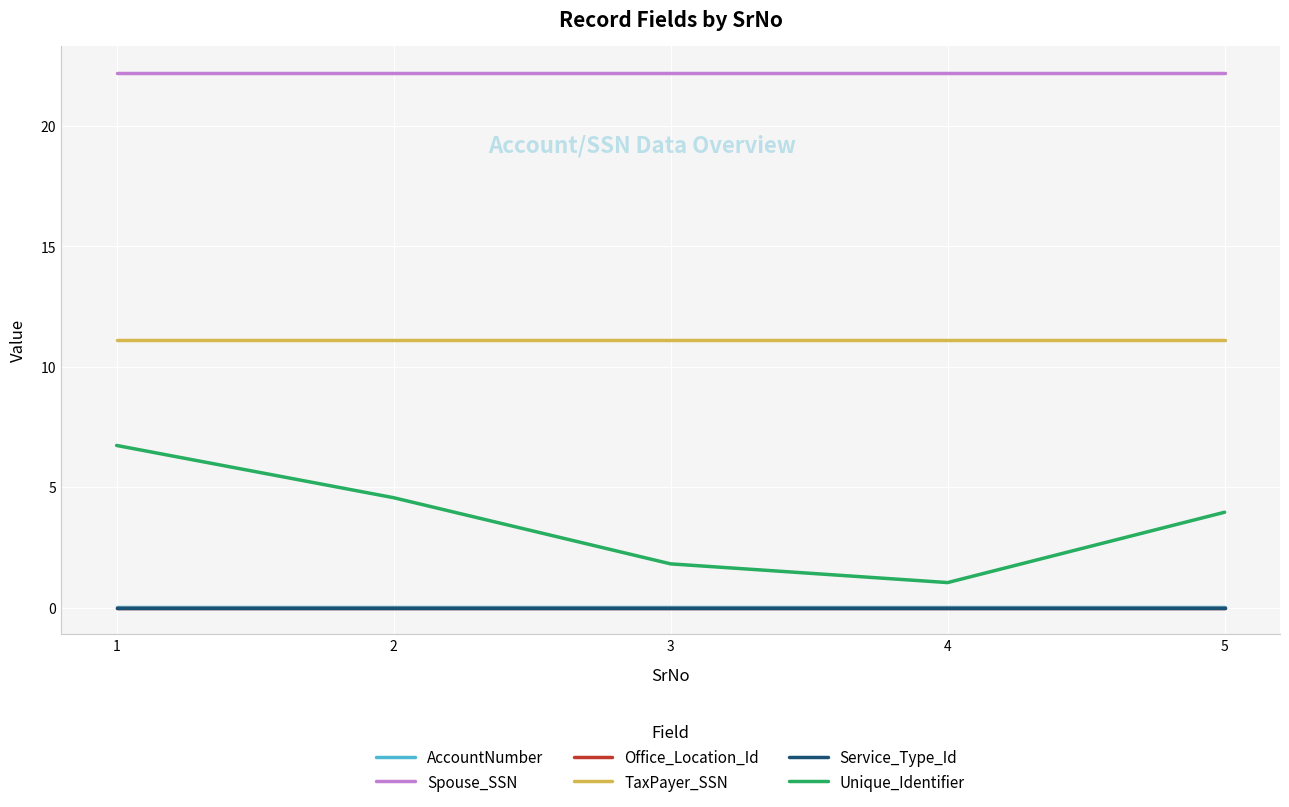

How many lines are shown in the chart?

6